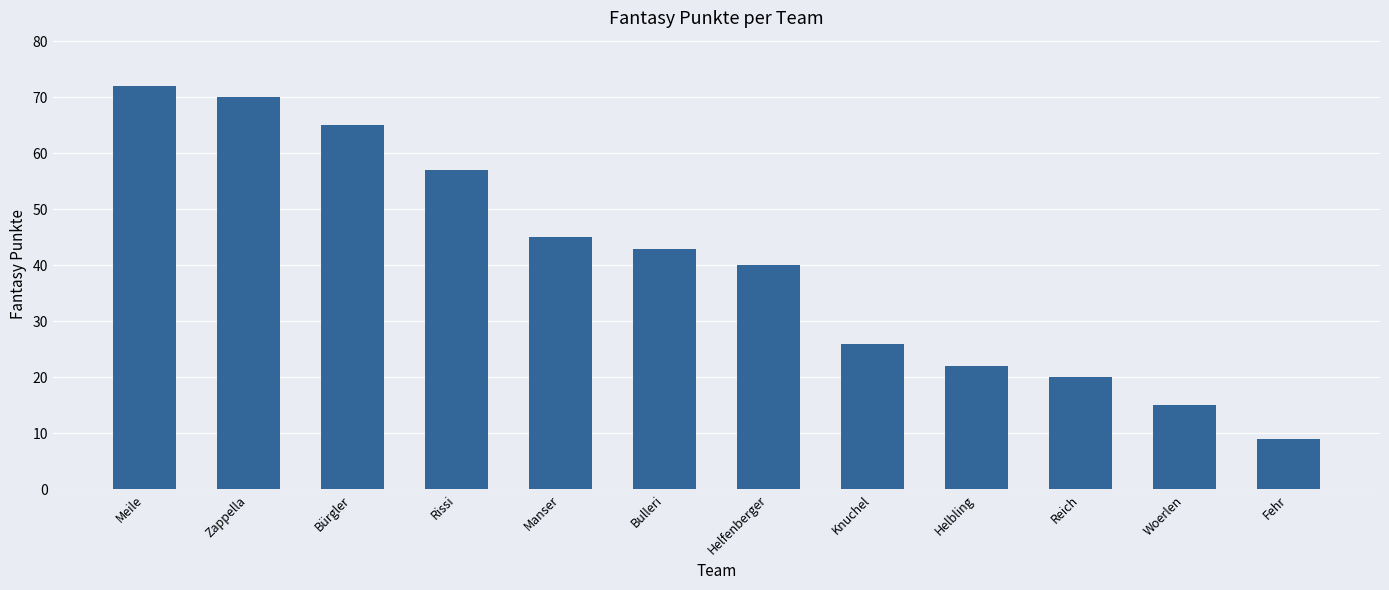

What is the change in value from Zappella to Helfenberger?

-30